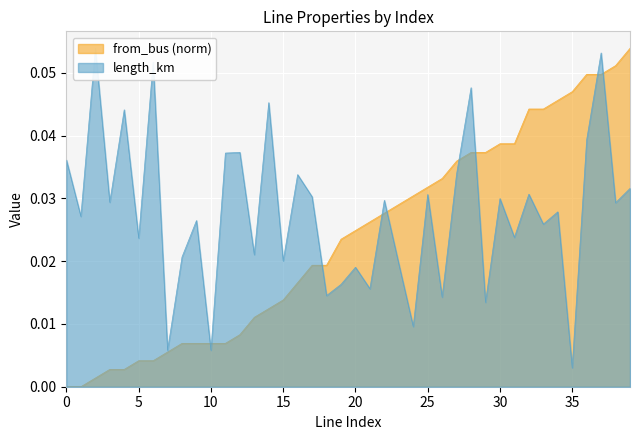

Count the number of categories in the chart.

40